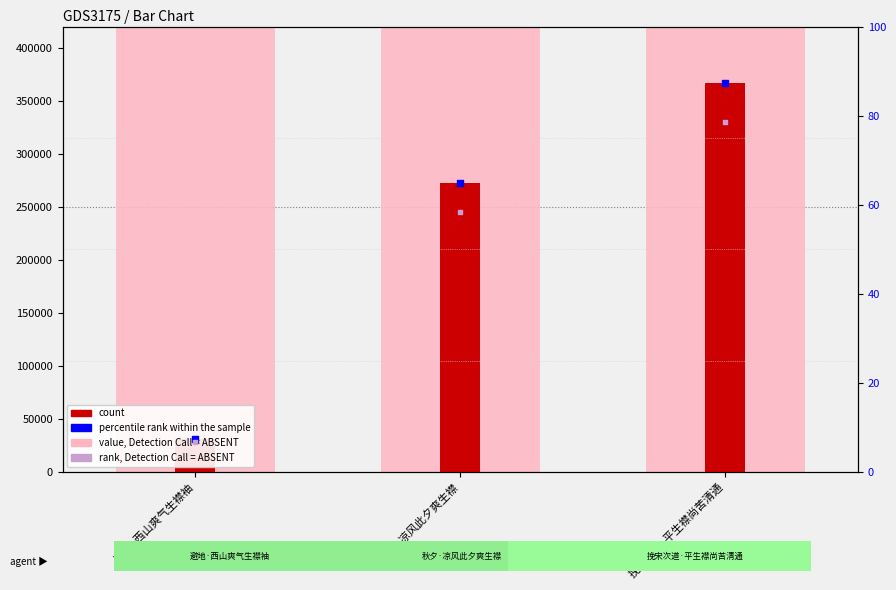

Which series reaches the maximum Y coordinate?

value, Detection Call = ABSENT